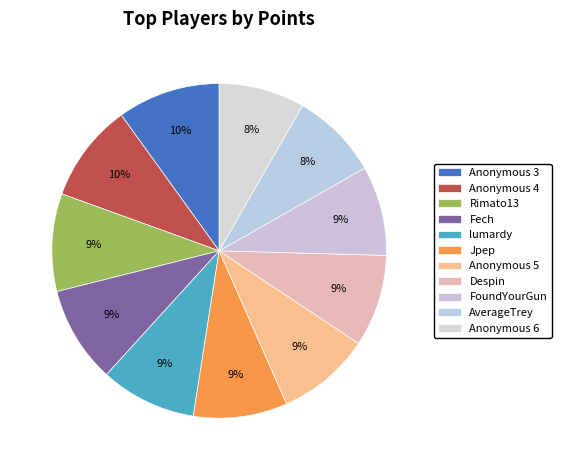

Combined, do FoundYourGun and Rimato13 account for over 50%?

No